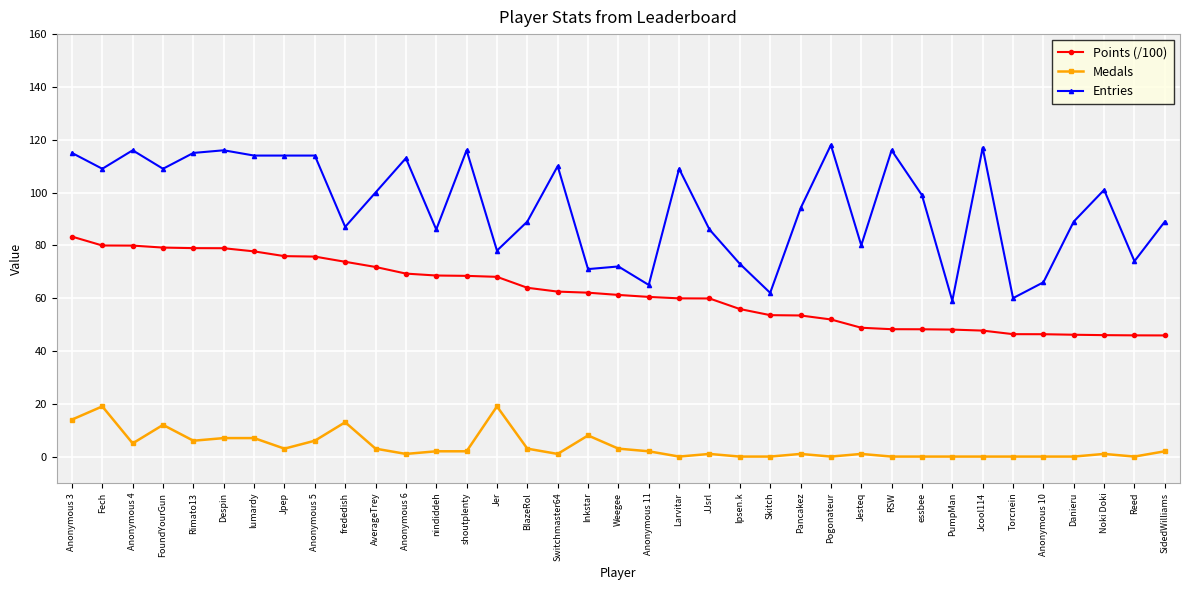

The value of Medals at Danieru is 0.0. True or false?

True